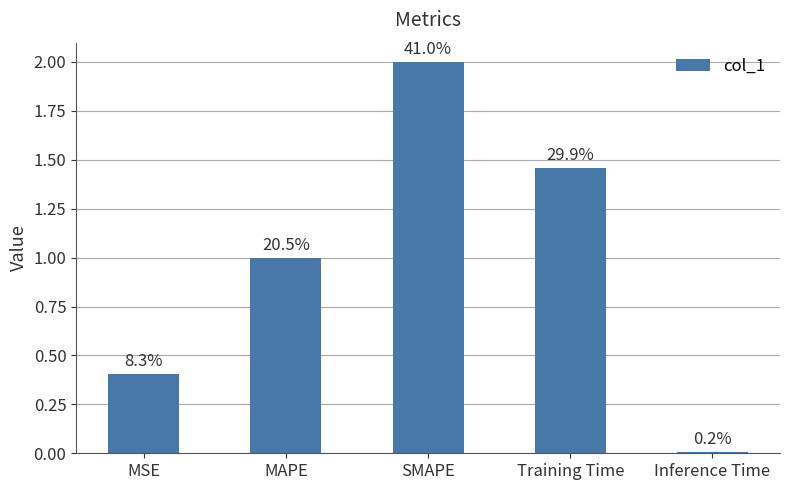

The chart shows a value of 2.0 at SMAPE. True or false?

True